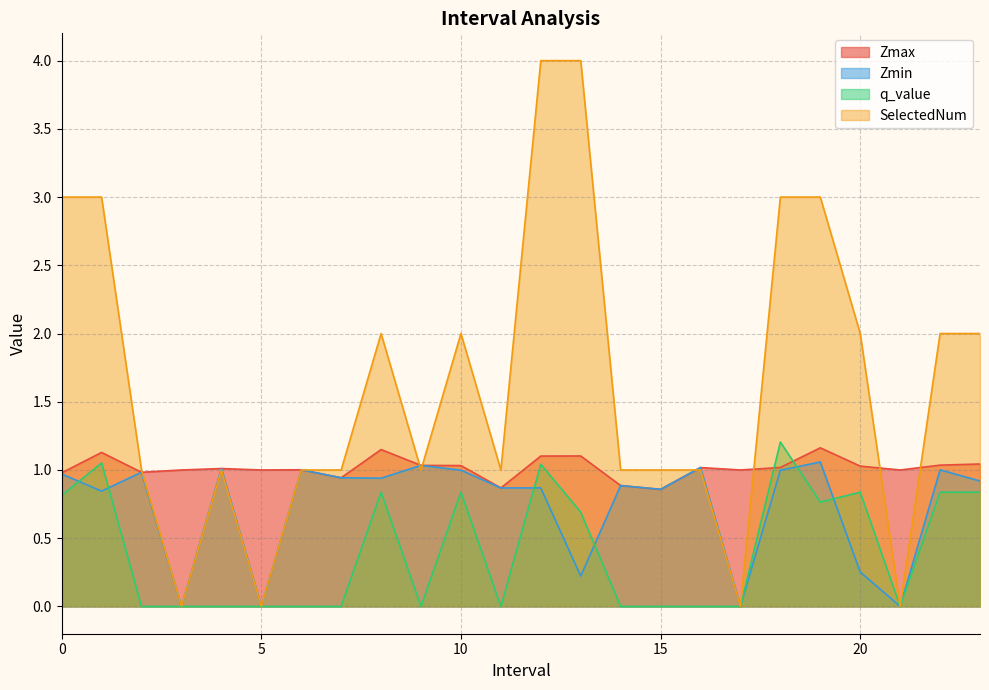

True or false: SelectedNum and Zmin intersect in this chart.

True